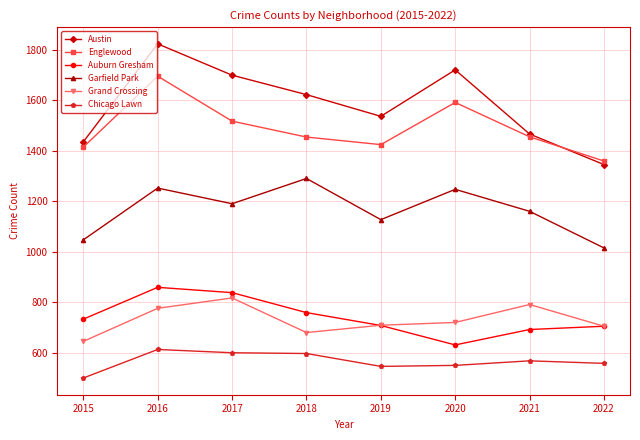

Which label corresponds to the largest value in the chart?

2016